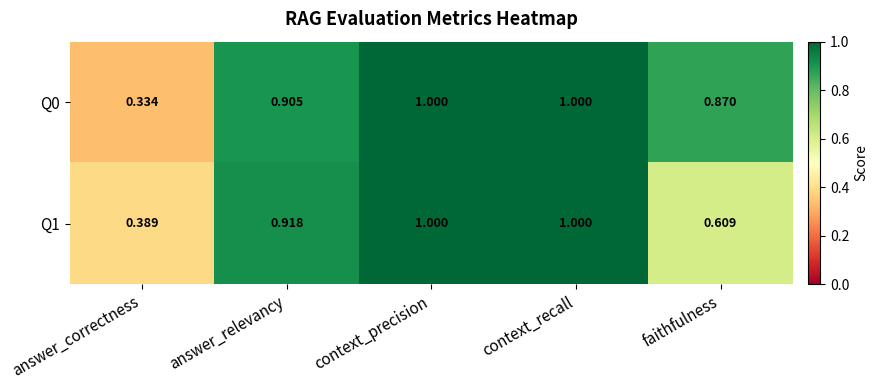

Which category has the lowest value in the Q1 series?

answer_correctness